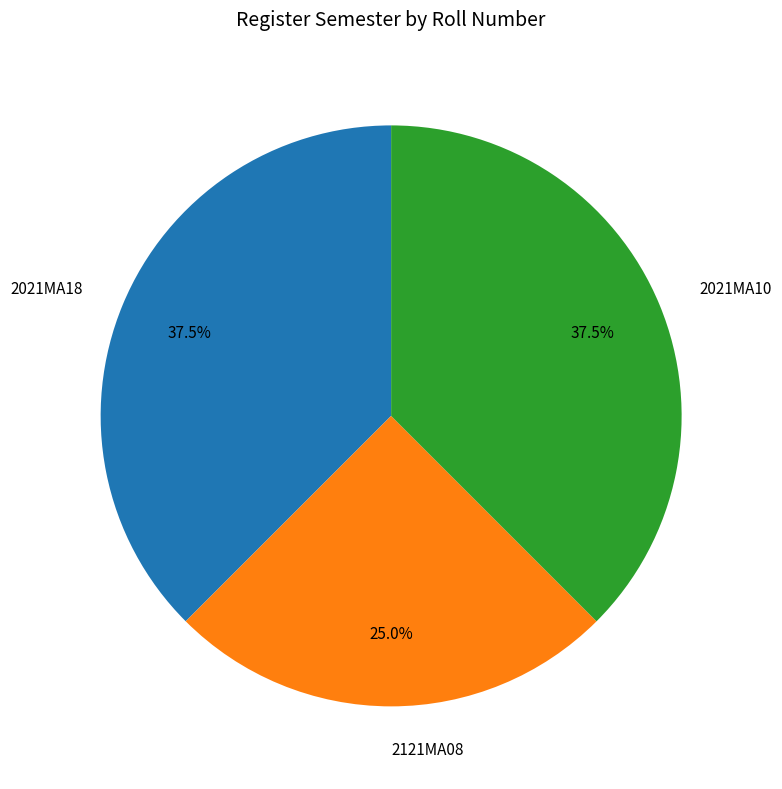

To the nearest percent, what portion does 2121MA08 represent?

25%